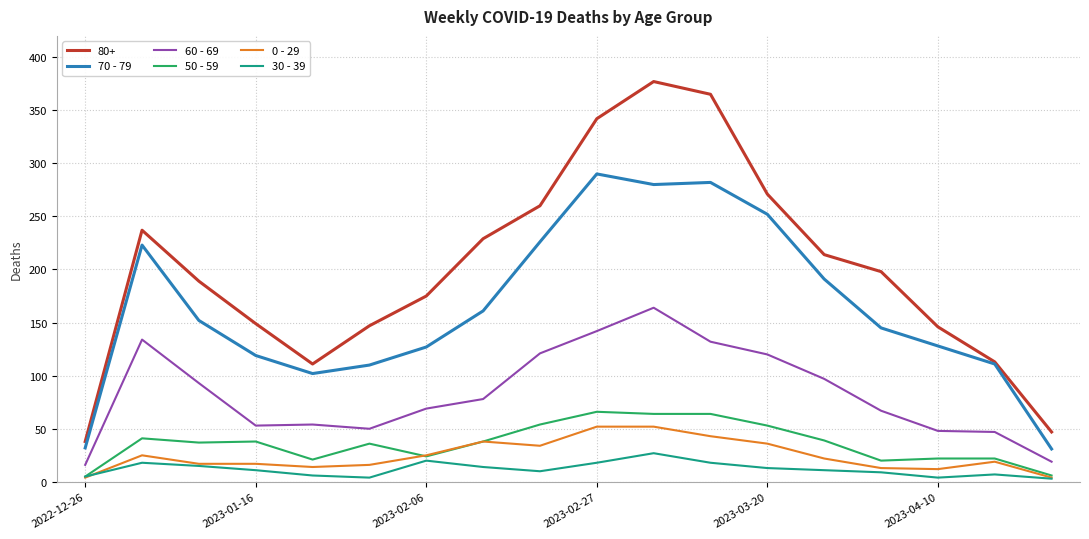

What is the difference between the maximum and minimum values in the 70 - 79 series?

259